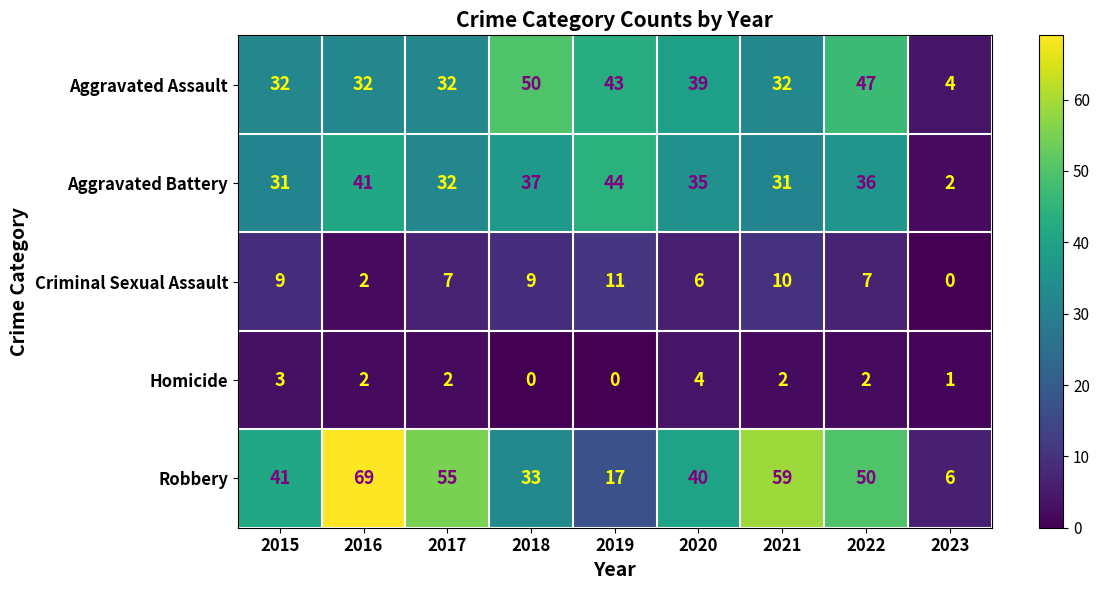

What is the difference between the Robbery values at 2021 and 2020?

19